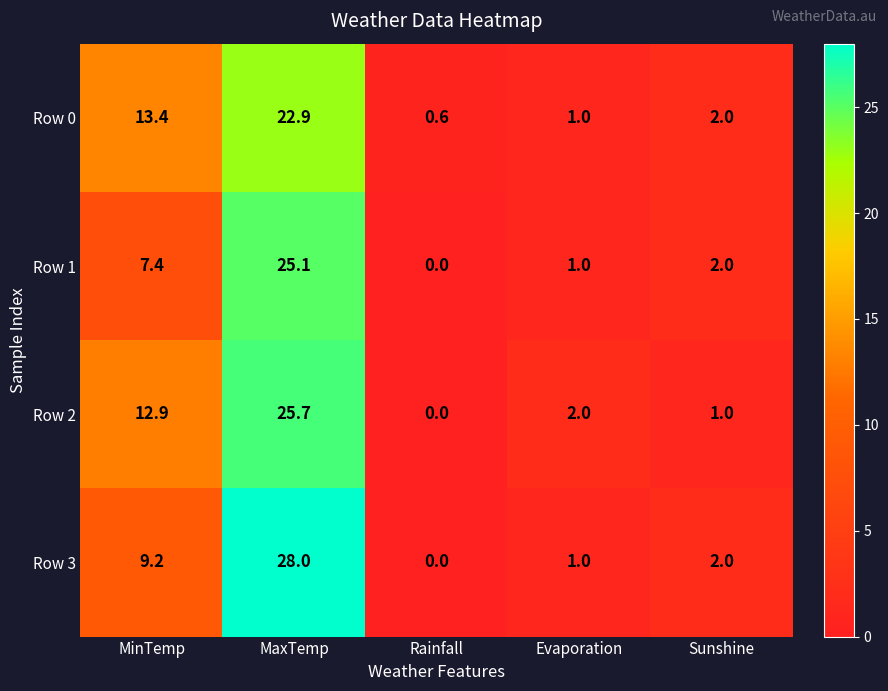

List the series in order of their peak value, lowest first.

Row 0, Row 1, Row 2, Row 3